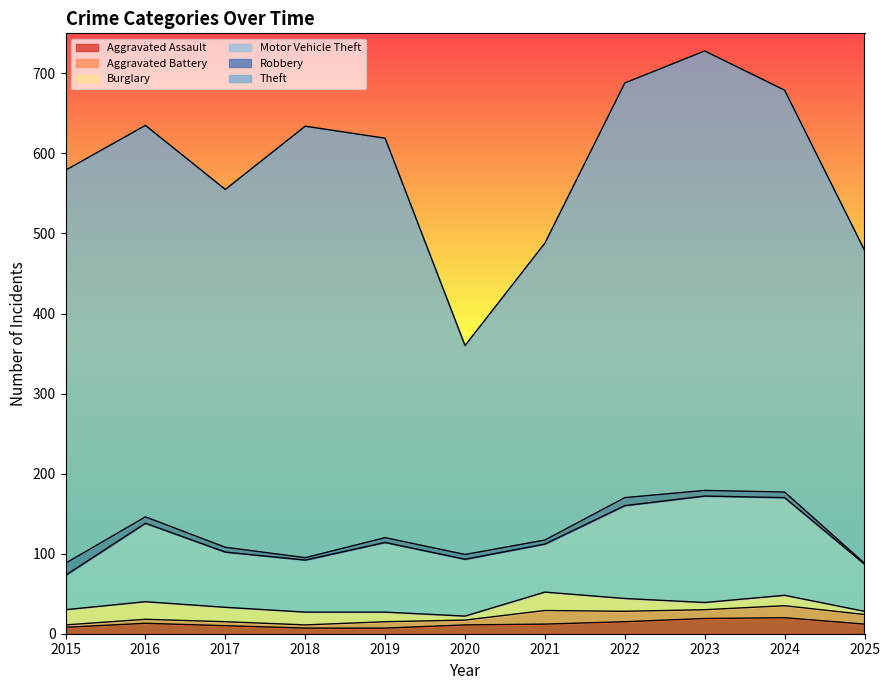

At 2023, list the series in order from smallest to largest.

Robbery, Burglary, Aggravated Battery, Aggravated Assault, Motor Vehicle Theft, Theft